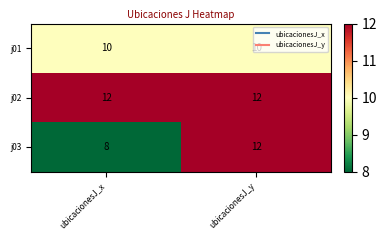

Count the number of categories in the chart.

2